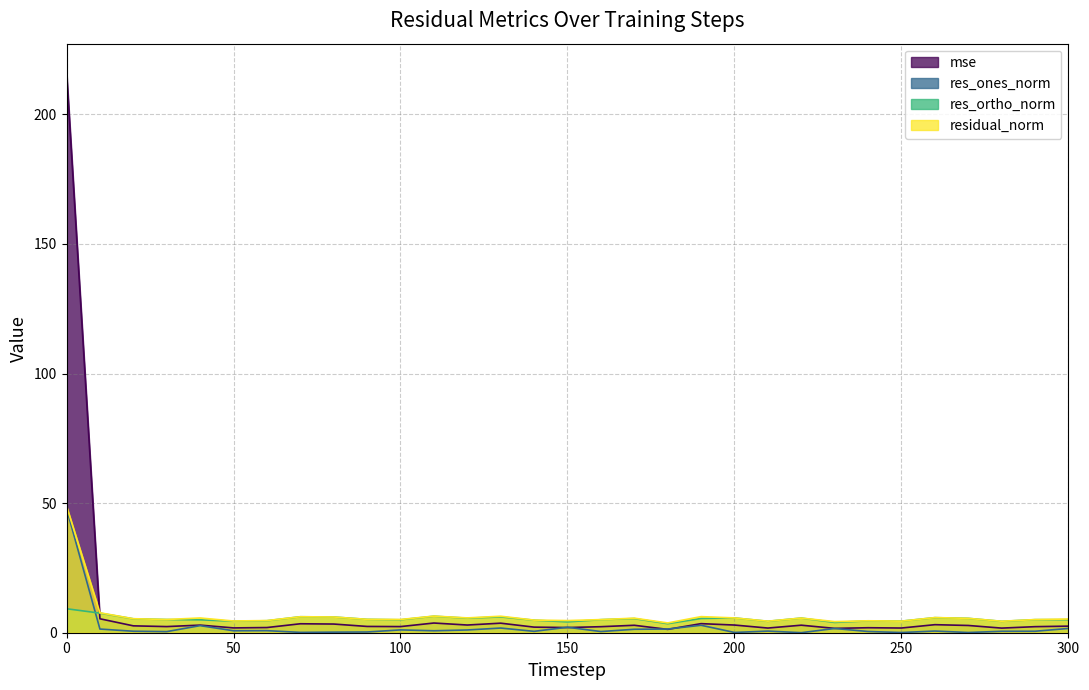

Reading left to right, what are all the values shown in this chart?

mse: 0=216.5	10=5.4	20=2.7	30=2.4	40=2.9	50=1.9	60=2.0	70=3.5	80=3.3	90=2.4	100=2.4	110=3.7	120=3.0	130=3.7	140=2.2	150=2.0	160=2.3	170=2.9	180=1.3	190=3.5	200=3.0	210=1.8	220=2.9	230=1.7	240=1.9	250=1.8	260=3.1	270=2.8	280=1.8	290=2.3	300=2.5
res_ones_norm: 0=47.9	10=1.4	20=0.6	30=0.4	40=2.7	50=0.8	60=0.8	70=0.1	80=0.2	90=0.3	100=1.1	110=0.8	120=1.1	130=1.8	140=0.5	150=2.1	160=0.5	170=1.3	180=1.4	190=2.9	200=0.1	210=0.6	220=0.0	230=1.6	240=0.5	250=0.1	260=0.6	270=0.1	280=0.6	290=0.6	300=1.6
res_ortho_norm: 0=9.3	10=7.6	20=5.4	30=5.1	40=5.0	50=4.5	60=4.6	70=6.2	80=6.1	90=5.2	100=5.0	110=6.4	120=5.6	130=6.1	140=4.8	150=4.2	160=5.0	170=5.5	180=3.5	190=5.5	200=5.7	210=4.4	220=5.7	230=4.0	240=4.6	250=4.5	260=5.8	270=5.5	280=4.4	290=5.0	300=5.0
residual_norm: 0=48.8	10=7.7	20=5.4	30=5.1	40=5.7	50=4.5	60=4.7	70=6.2	80=6.1	90=5.2	100=5.1	110=6.4	120=5.7	130=6.4	140=4.9	150=4.7	160=5.1	170=5.6	180=3.8	190=6.2	200=5.7	210=4.5	220=5.7	230=4.3	240=4.6	250=4.5	260=5.8	270=5.5	280=4.4	290=5.1	300=5.3